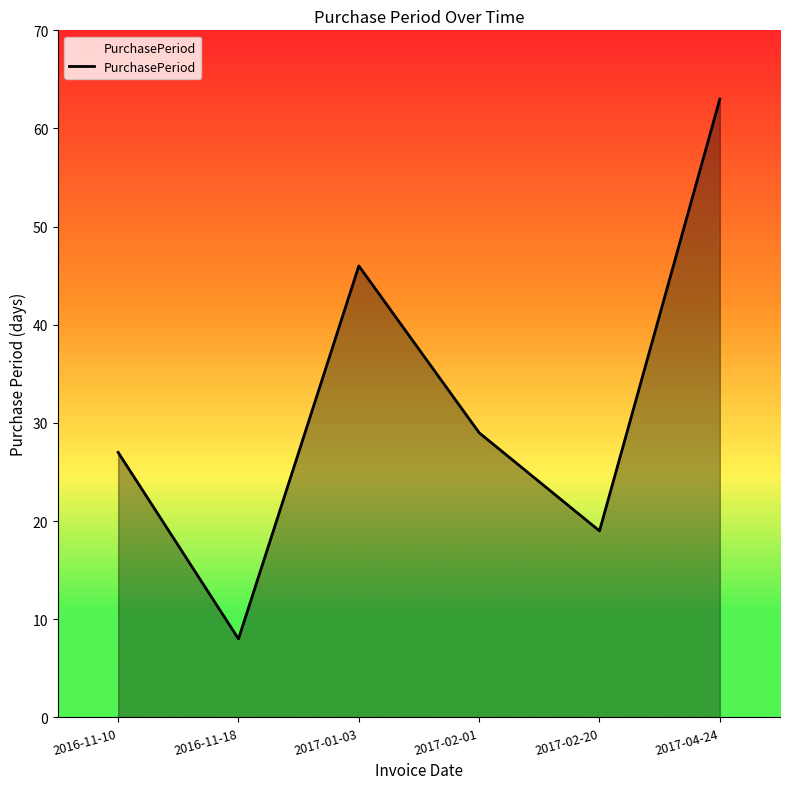

At which category does the data reach its first local peak?

2017-01-03